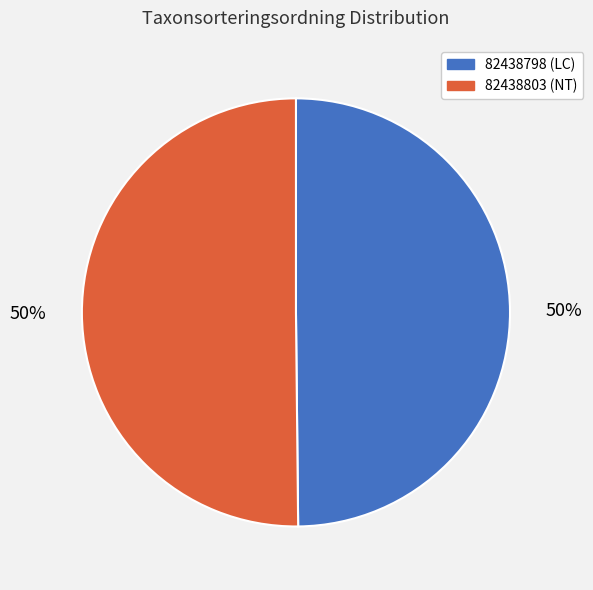

To the nearest percent, what is the average slice percentage?

50%